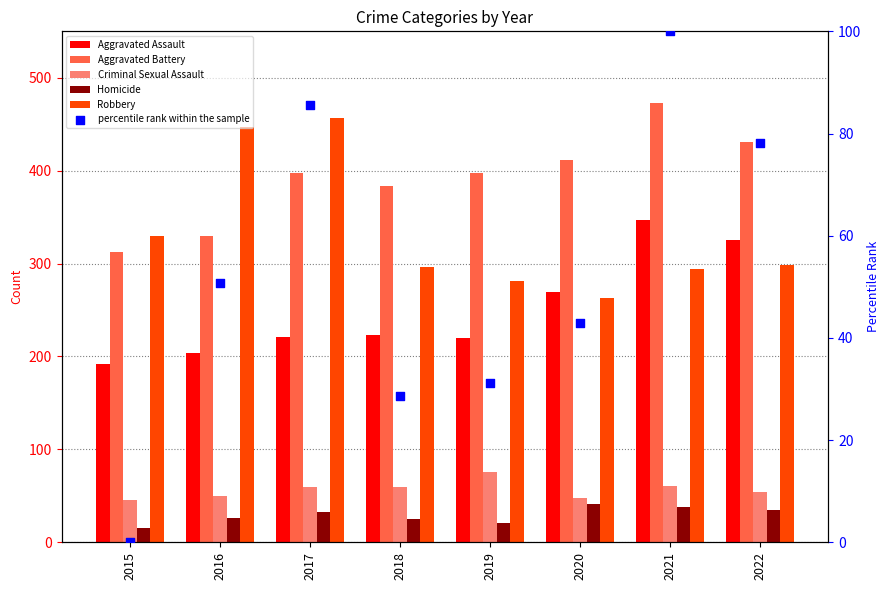

What is the total value across all series at 2017?

1252.5